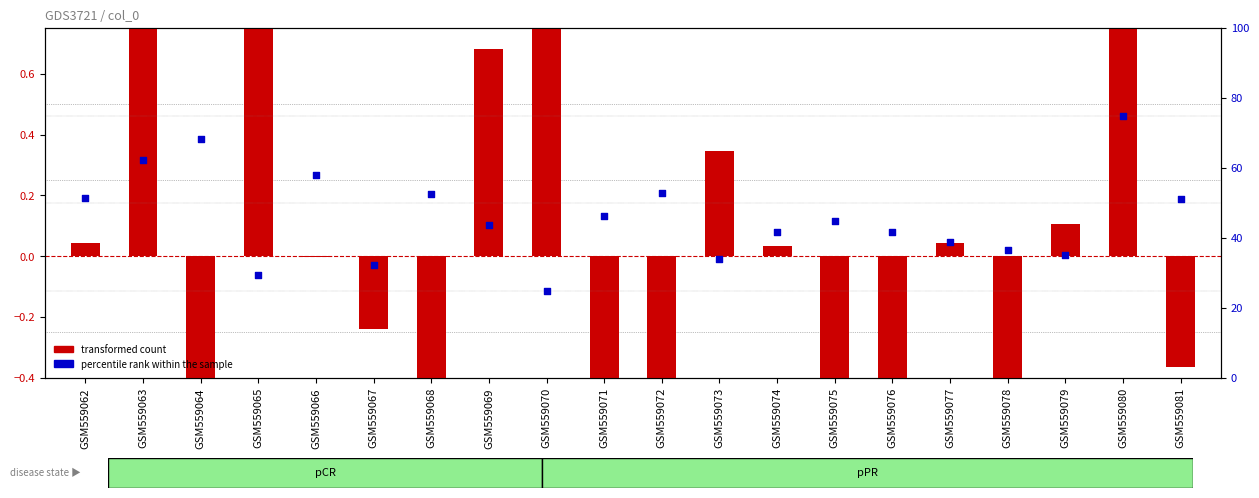

Which series has the largest Y range (max minus min)?

percentile rank within the sample